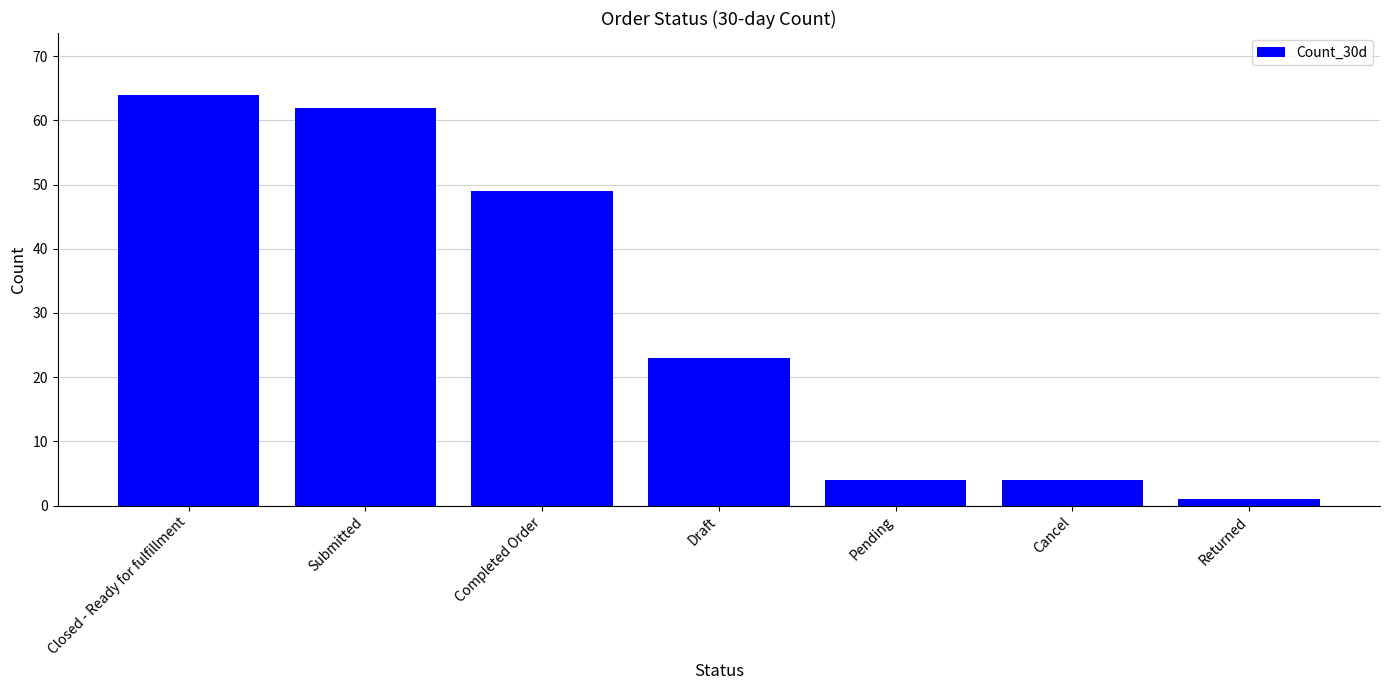

At which label is the value closest to 32?

Draft